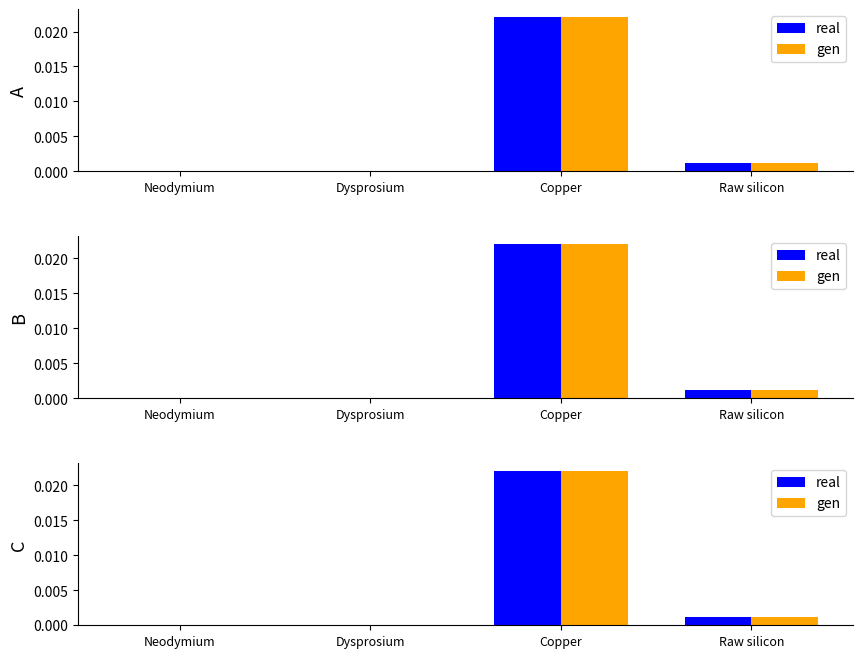

At which category is the sum across all series the highest?

Copper